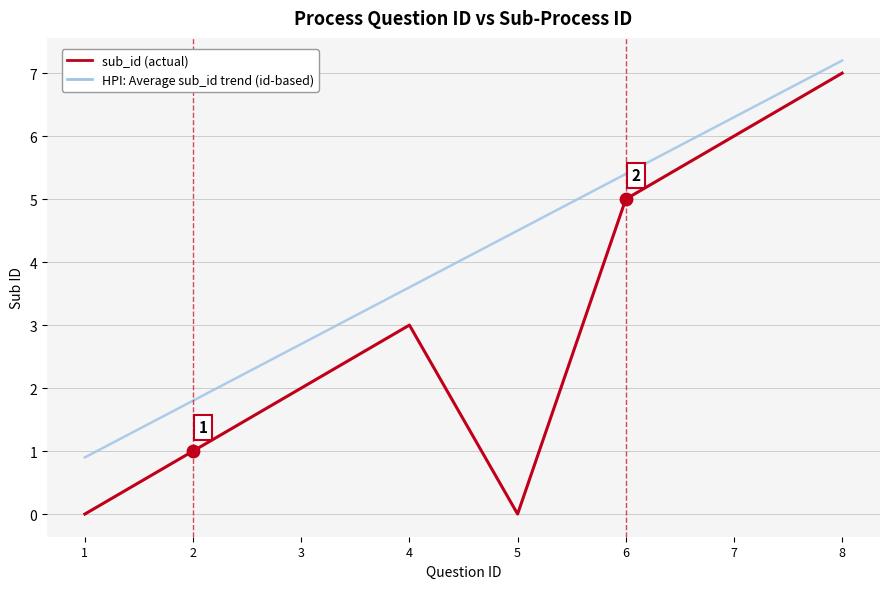

Which series has the largest range (max minus min)?

sub_id (actual)